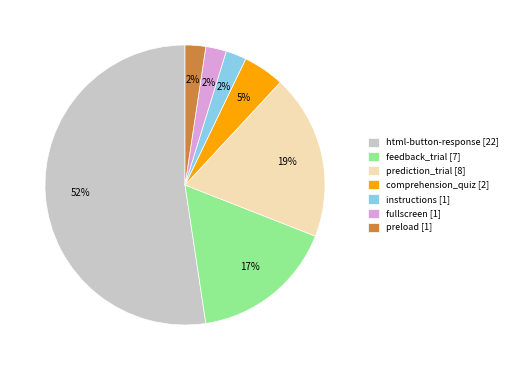

Between comprehension_quiz [2] and instructions [1], which is larger?

comprehension_quiz [2]